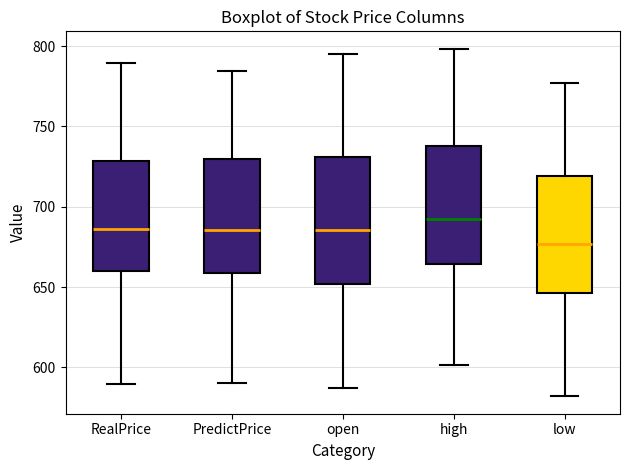

Which box has the highest median line?

high